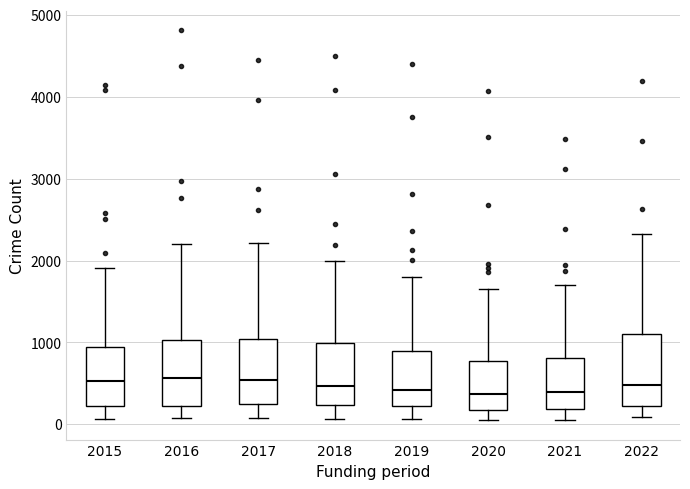

Reading left to right, read every box against the y-axis: the position of its median line, the range the box covers, and the ends of its whiskers. The values are not printed on the chart, so give them approximately, as read against the axis.

2015: median 500, box 200 to 900, whiskers 100 to 1900
2016: median 600, box 200 to 1000, whiskers 100 to 2200
2017: median 500, box 200 to 1000, whiskers 100 to 2200
2018: median 500, box 200 to 1000, whiskers 100 to 2000
2019: median 400, box 200 to 900, whiskers 100 to 1800
2020: median 400, box 200 to 800, whiskers 100 to 1600
2021: median 400, box 200 to 800, whiskers 100 to 1700
2022: median 500, box 200 to 1100, whiskers 100 to 2300